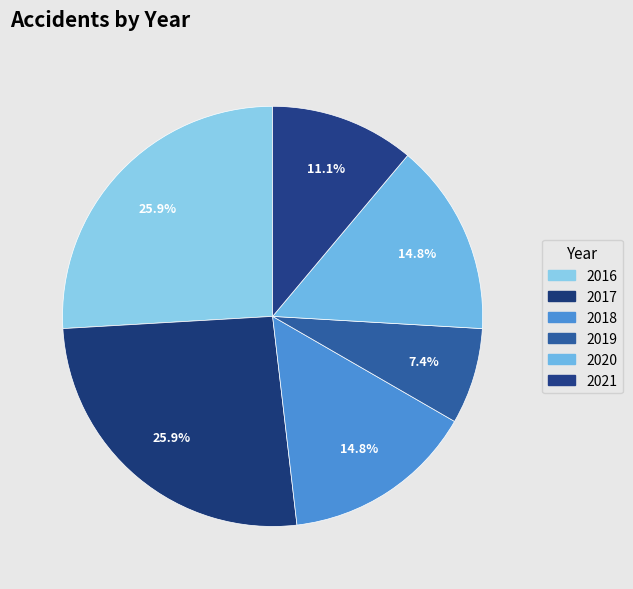

To the nearest percent, what portion does 2017 represent?

26%